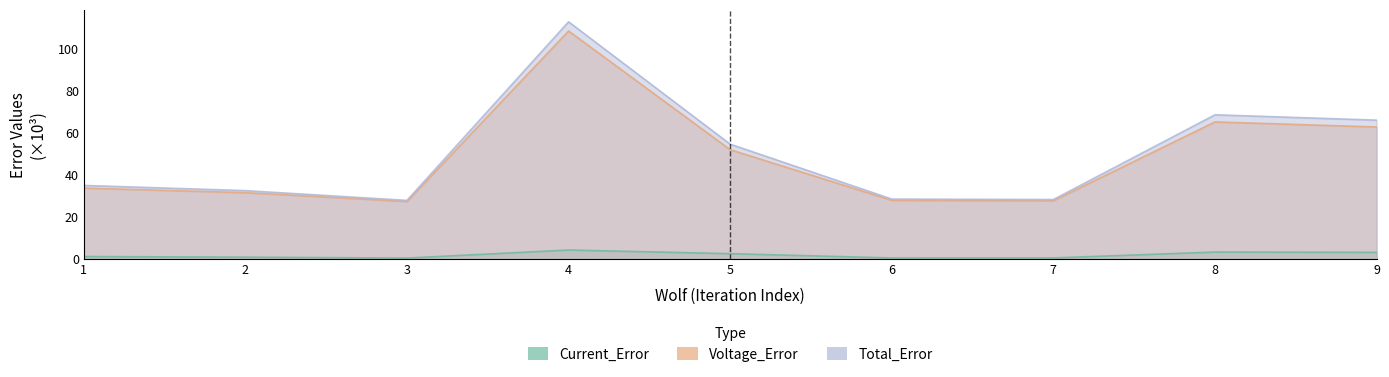

At which category does the chart reach its minimum across all series?

3